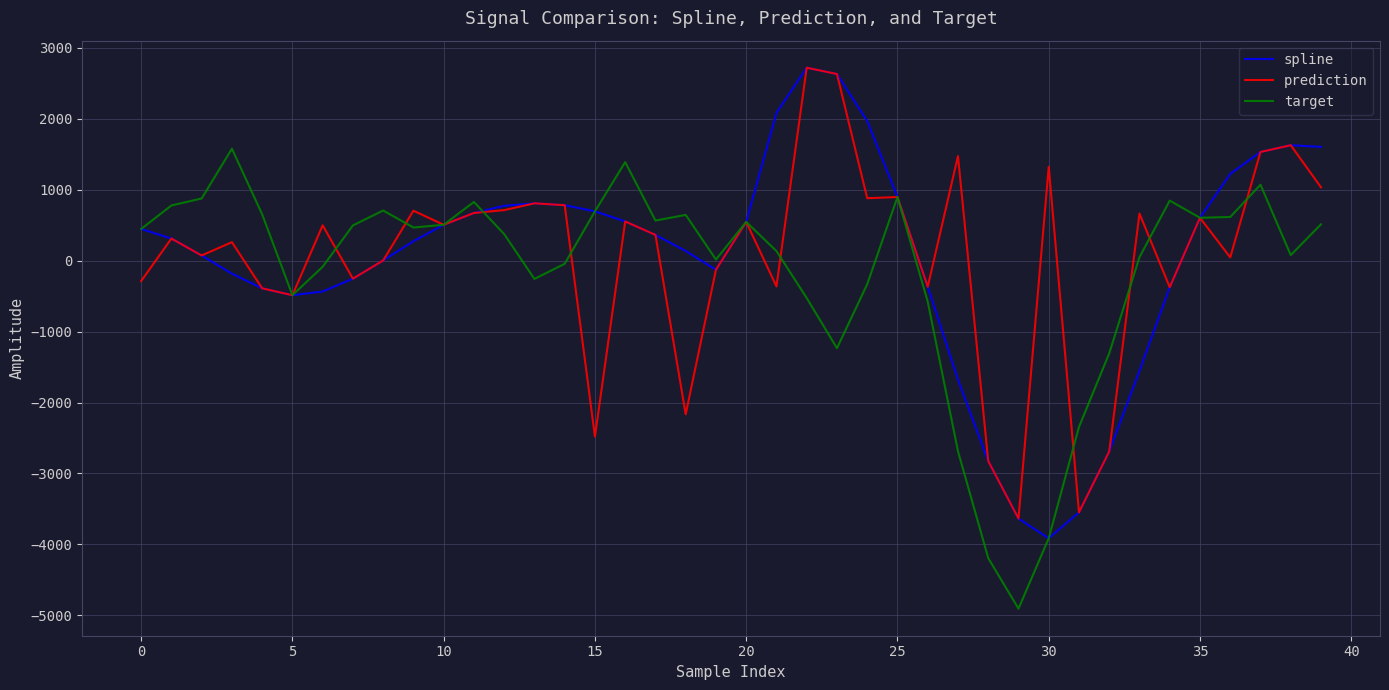

What is the greatest value displayed?

2718.6